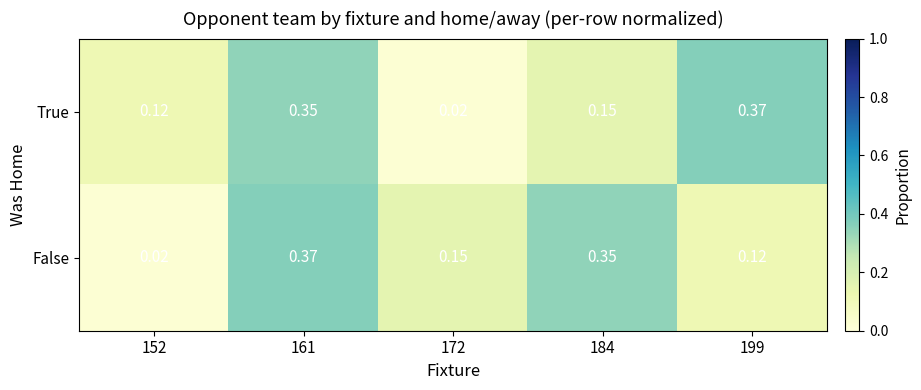

Between 152 and 184, which series saw the biggest shift?

False